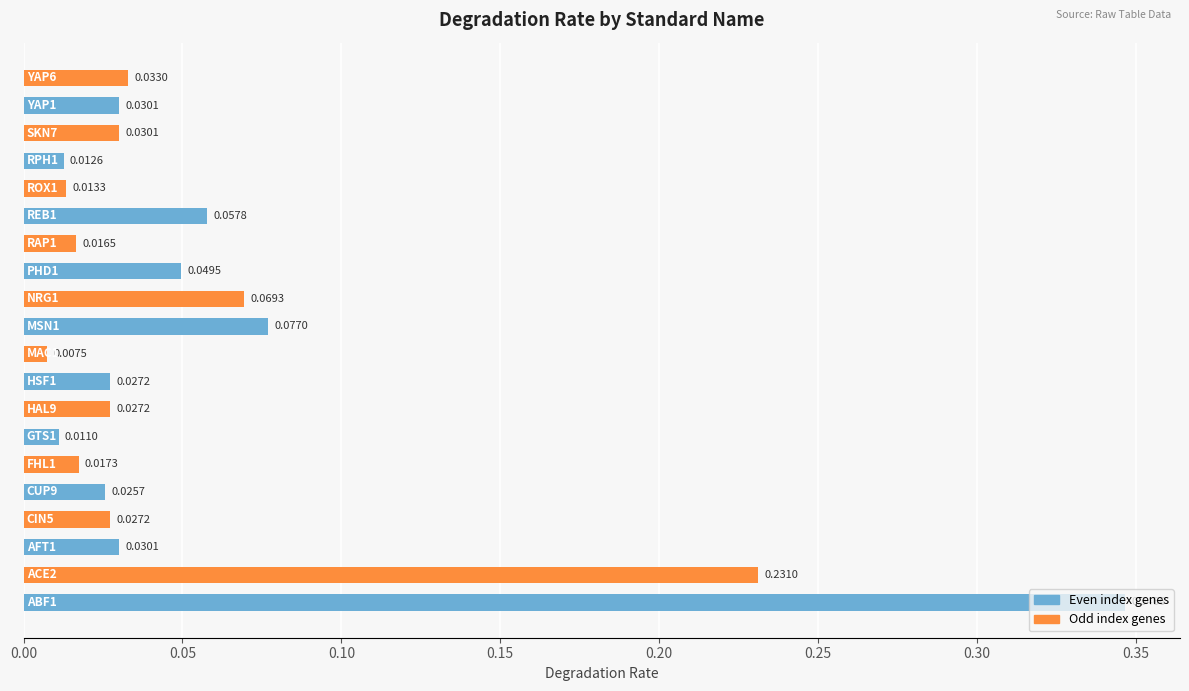

What is the sum of all values?

1.1